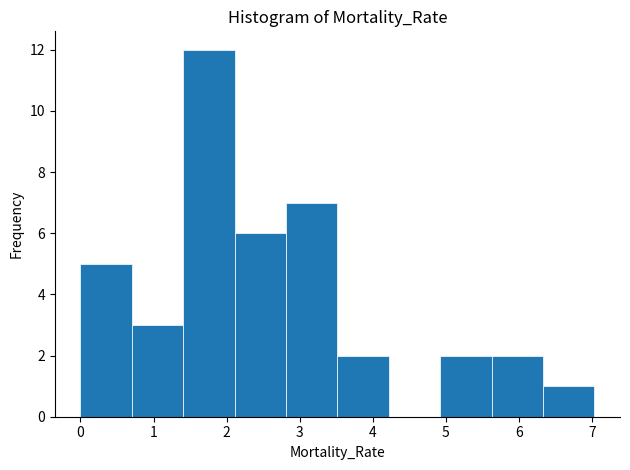

Reading left to right, transcribe this chart: for each bar, give the range it covers on the x-axis and its height. Neither the bar edges nor the heights are printed on the chart, so give them approximately, as read against the axes.

0.0 to 0.7: 5
0.7 to 1.4: 3
1.4 to 2.1: 12
2.1 to 2.8: 6
2.8 to 3.5: 7
3.5 to 4.2: 2
4.2 to 4.9: 0
4.9 to 5.6: 2
5.6 to 6.3: 2
6.3 to 7.0: 1